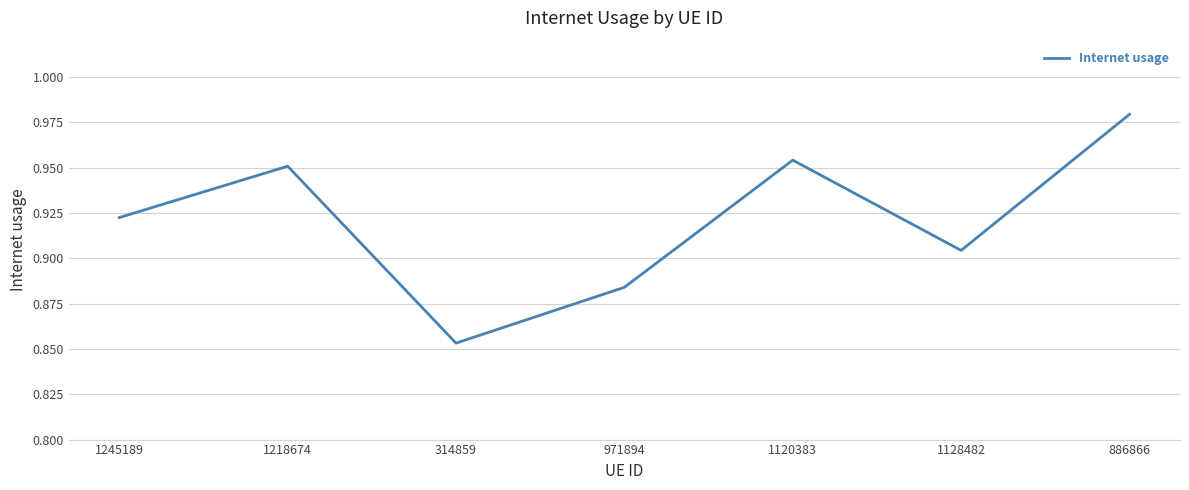

Between 1245189 and 886866, which is larger?

886866